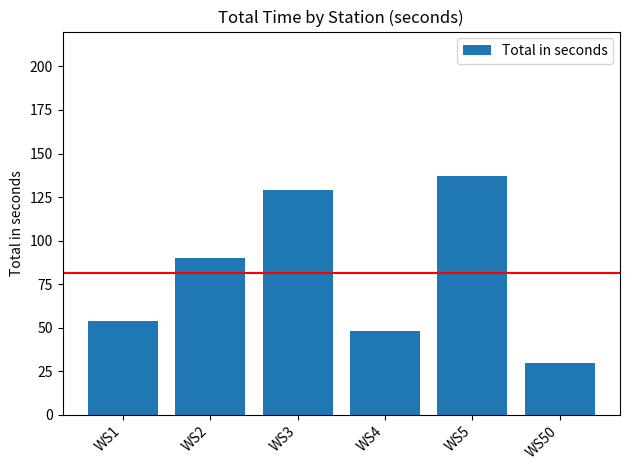

What is the maximum value shown in the chart?

137